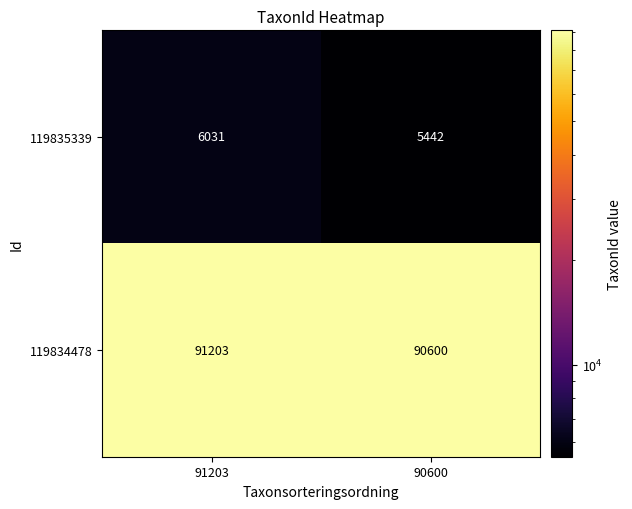

At which label does 119835339 reach its peak?

91203